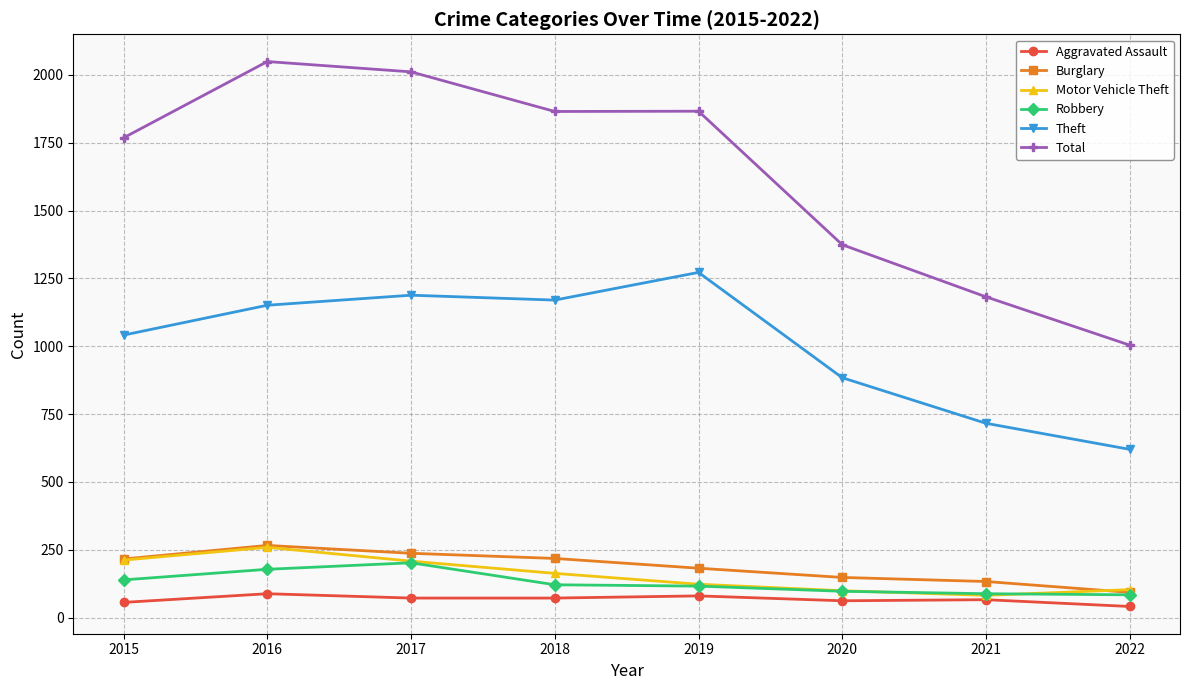

Which category has the lowest value in the Burglary series?

2022